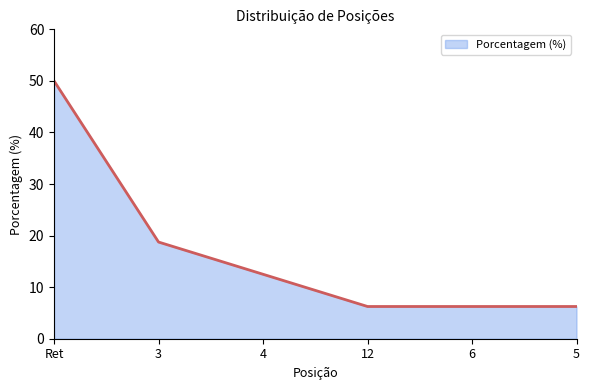

The chart shows a value of 6.2 at 6. True or false?

True